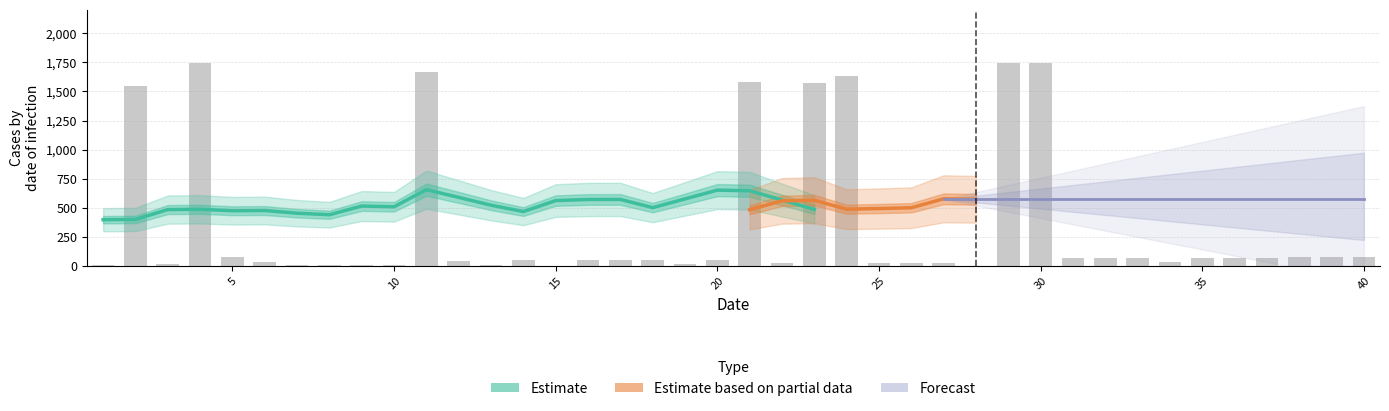

What is the maximum value shown in the chart?

1743